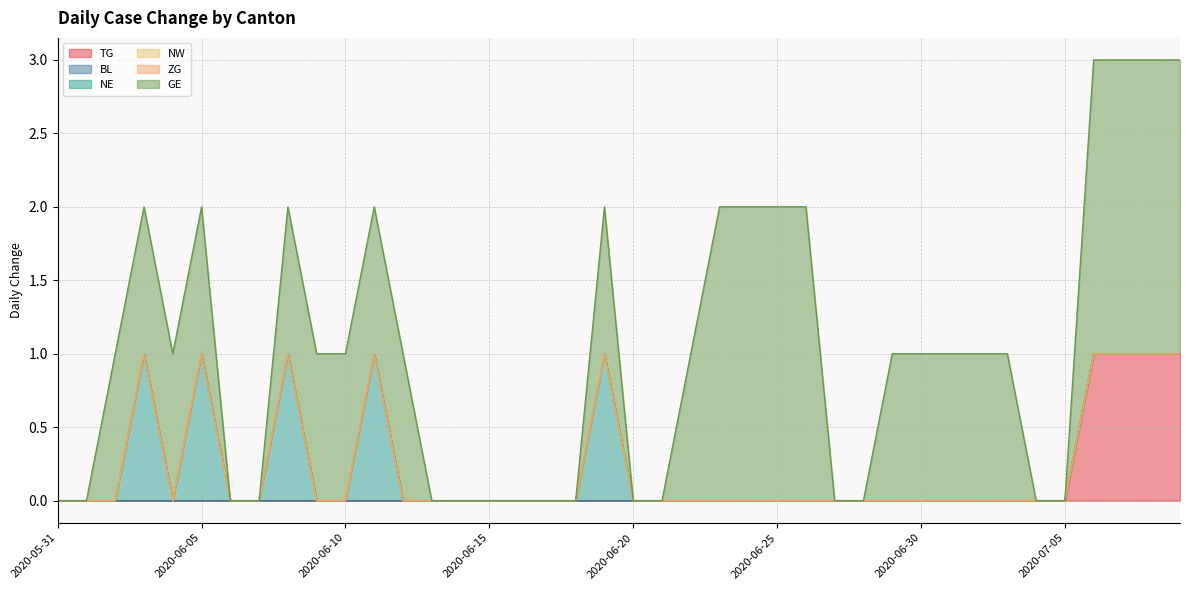

Which series has the widest spread of values?

GE